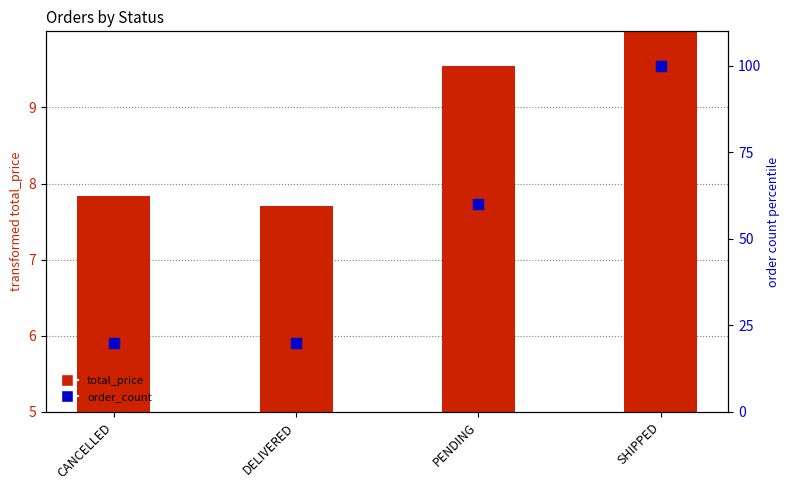

Which series has the largest Y range (max minus min)?

order_count